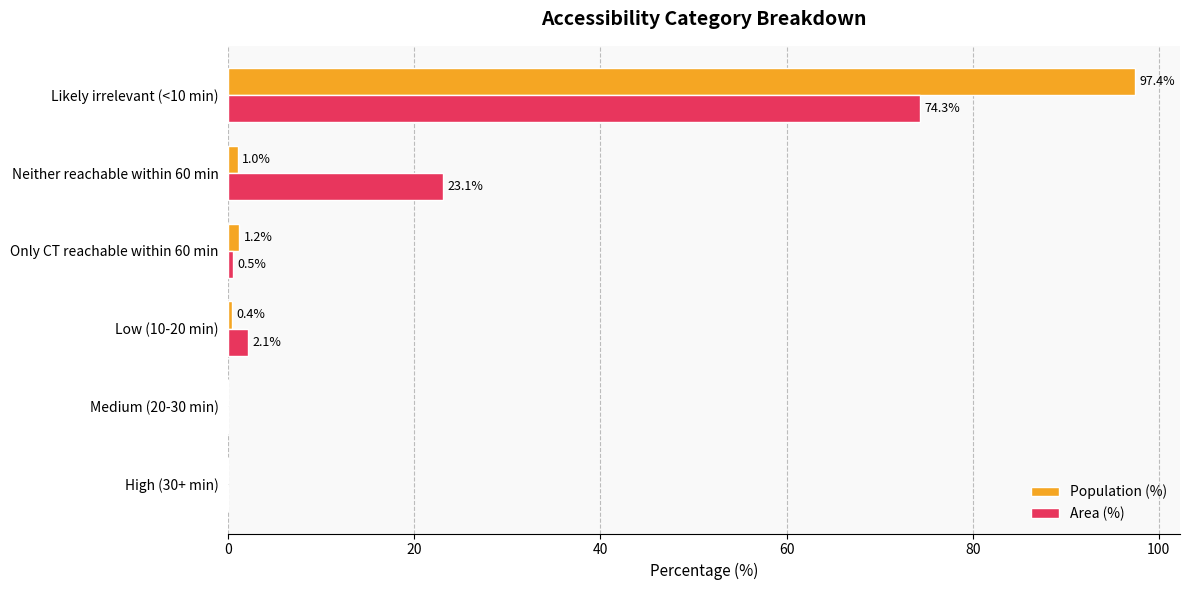

What is the sum of all Area (%) values?

100.0